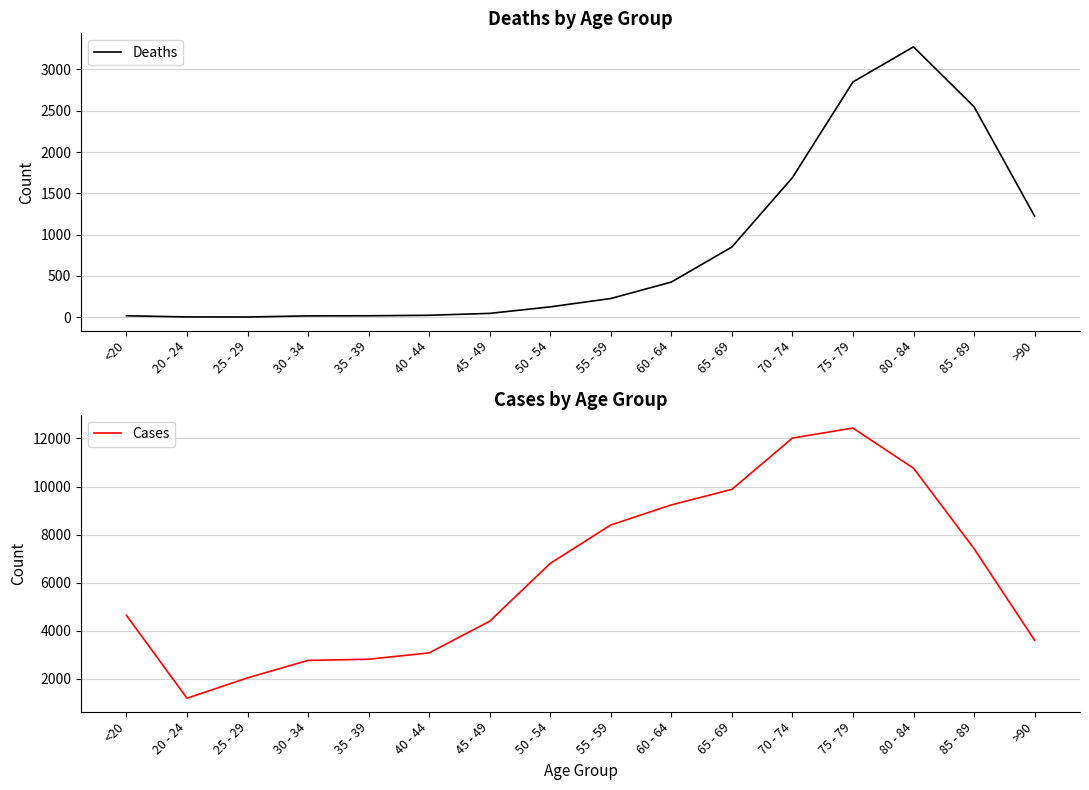

What value does the Deaths series have at >90, to the nearest 10?

1220